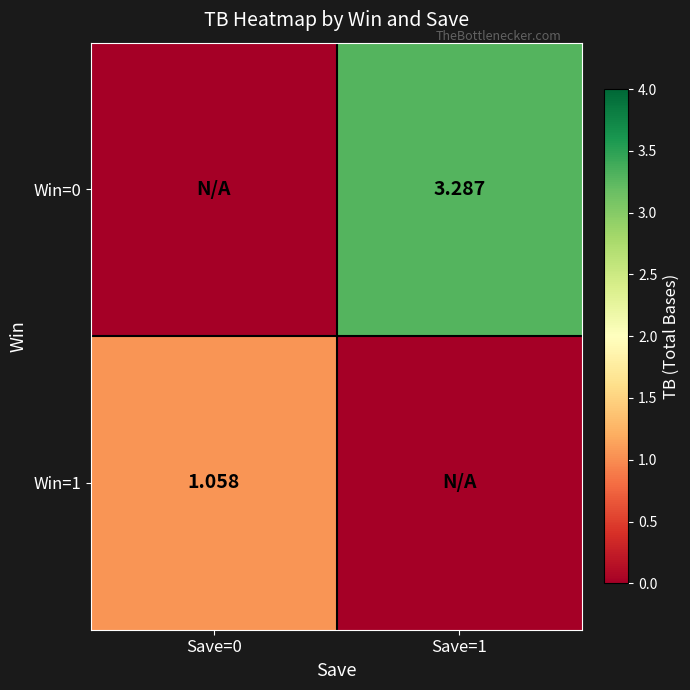

What is the total value across all series at Save=1?

3.3